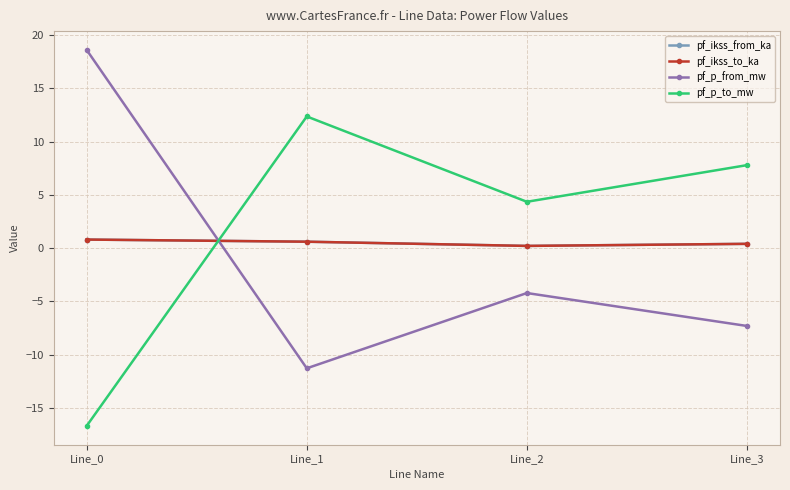

What is the sum of the pf_ikss_from_ka values at Line_1 and Line_2?

0.8